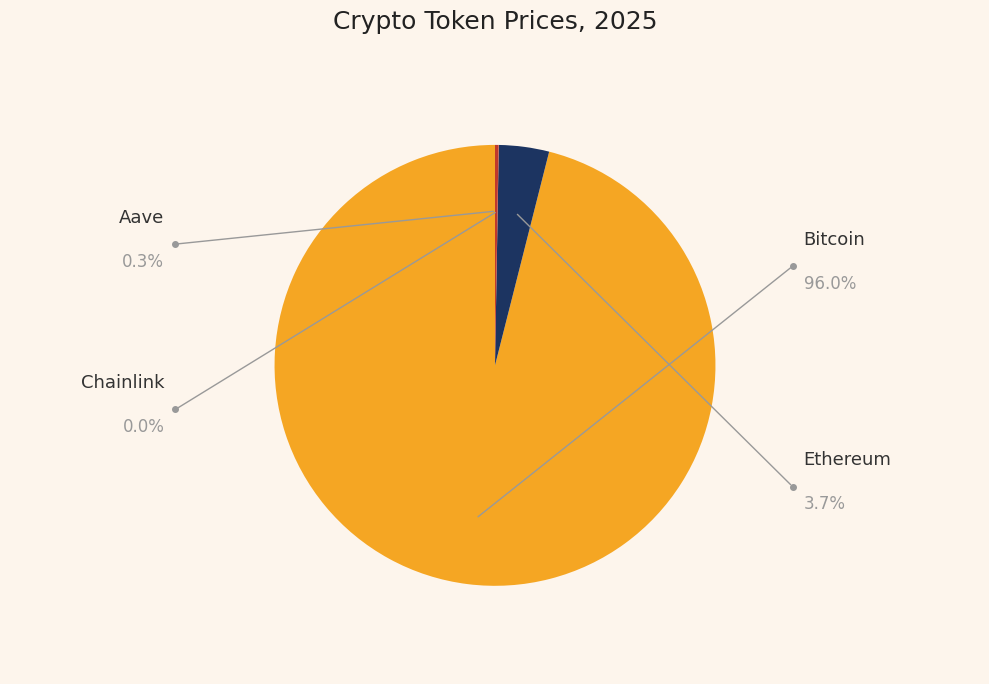

Does Aave account for over 50% of the chart?

No